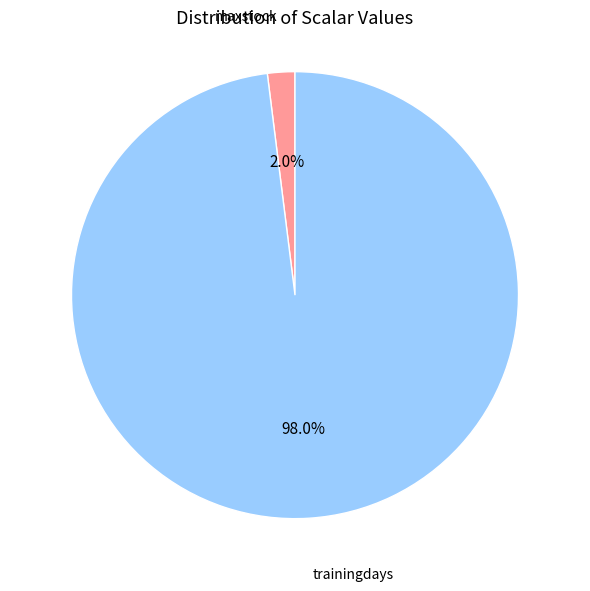

Does any single category account for the majority?

Yes